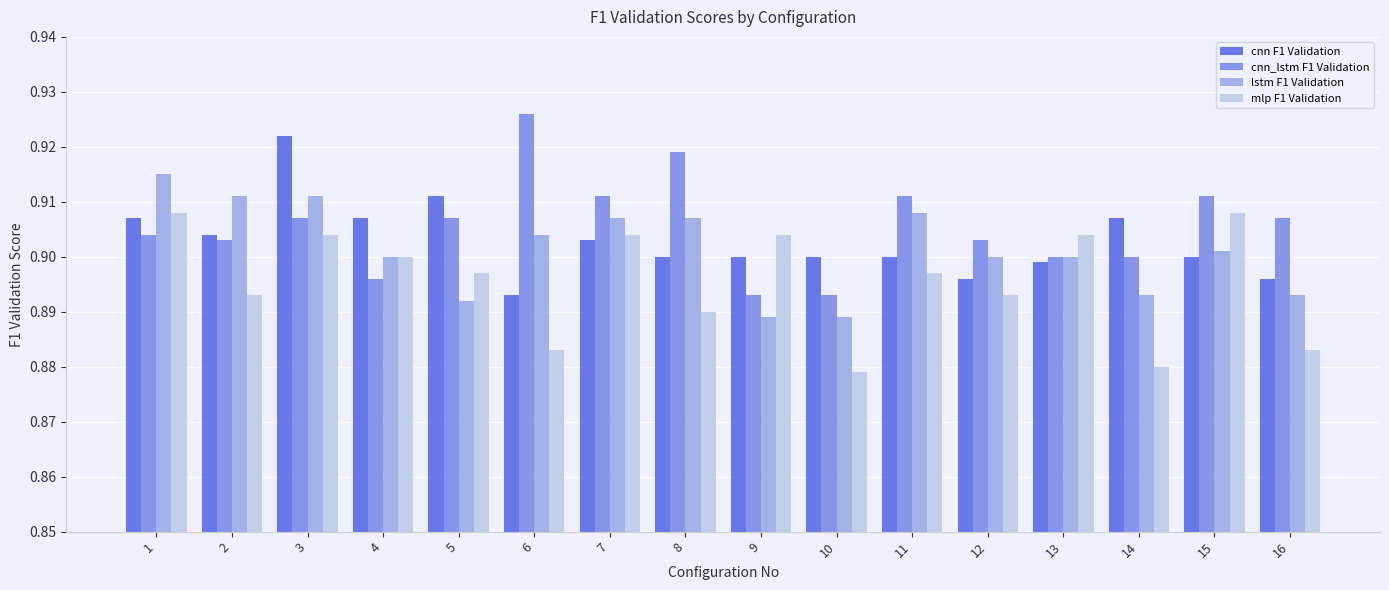

What is the sum of the cnn F1 Validation values at 16 and 14?

1.8